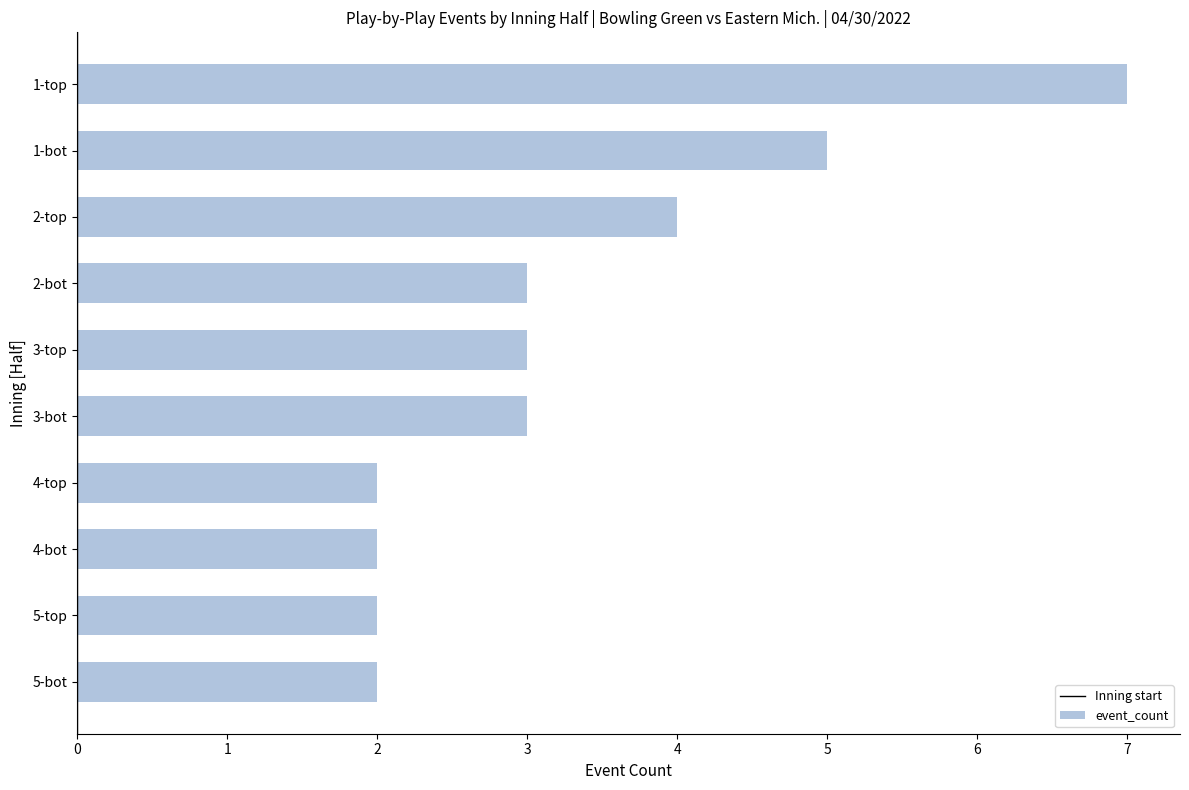

The chart shows a value of 10 at 1-top. True or false?

False